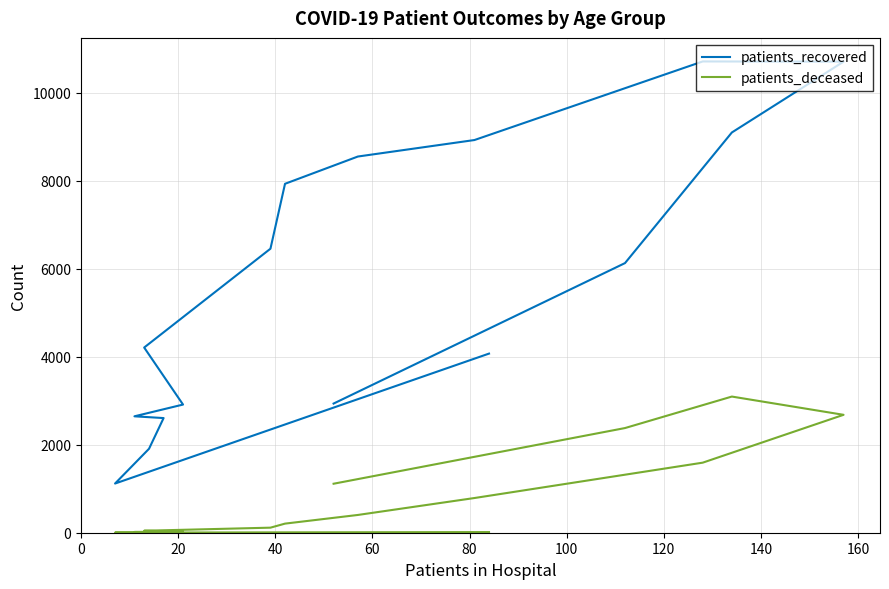

What is the greatest value displayed?

10716